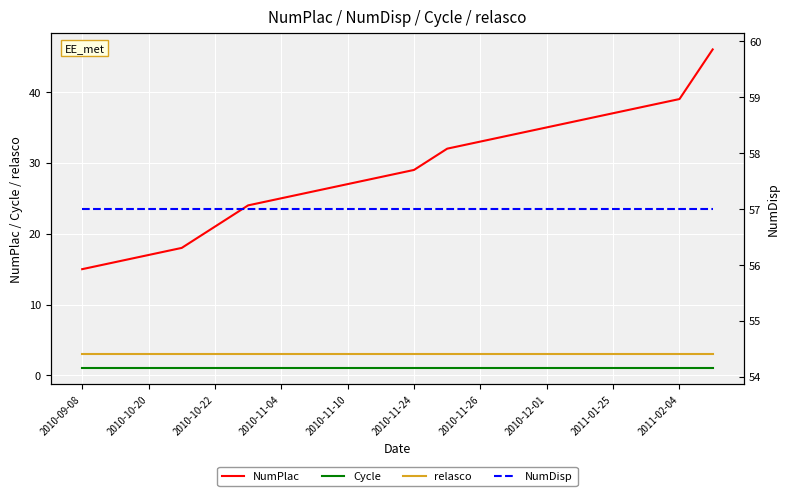

The relasco series shows 1 at 2010-11-26. True or false?

False